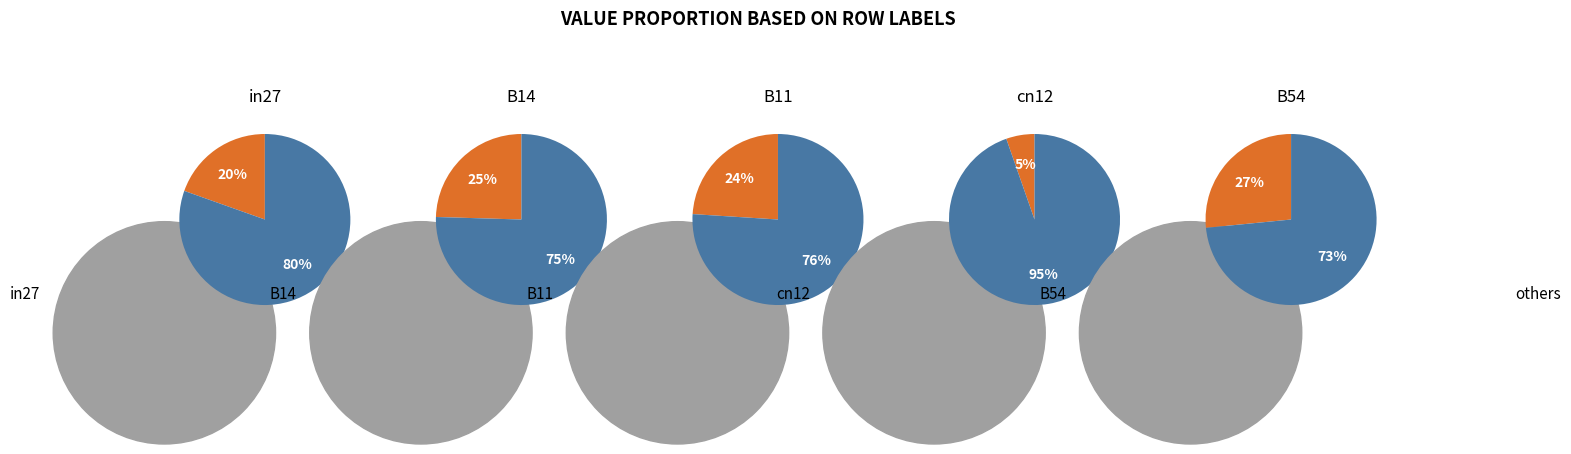

What percentage is the B54 slice, to the nearest percent?

27%